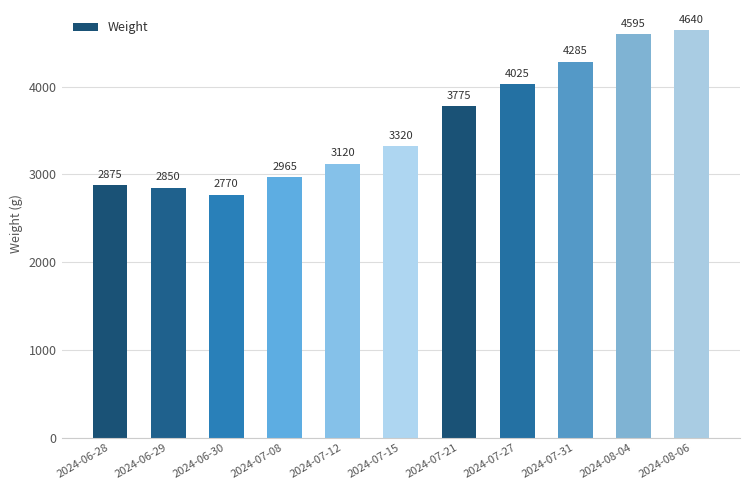

Is it true that the value at 2024-07-27 is 4025?

True